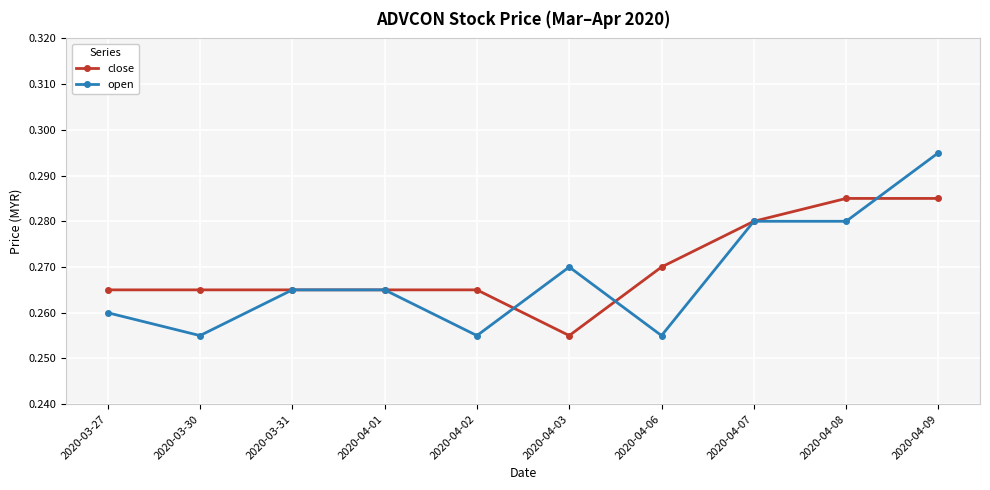

Which label corresponds to the largest value in the chart?

2020-04-09